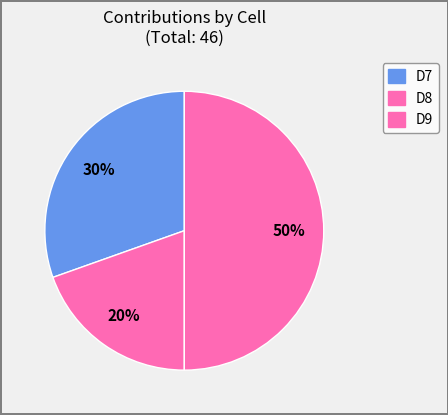

Is there a majority slice in this chart?

No